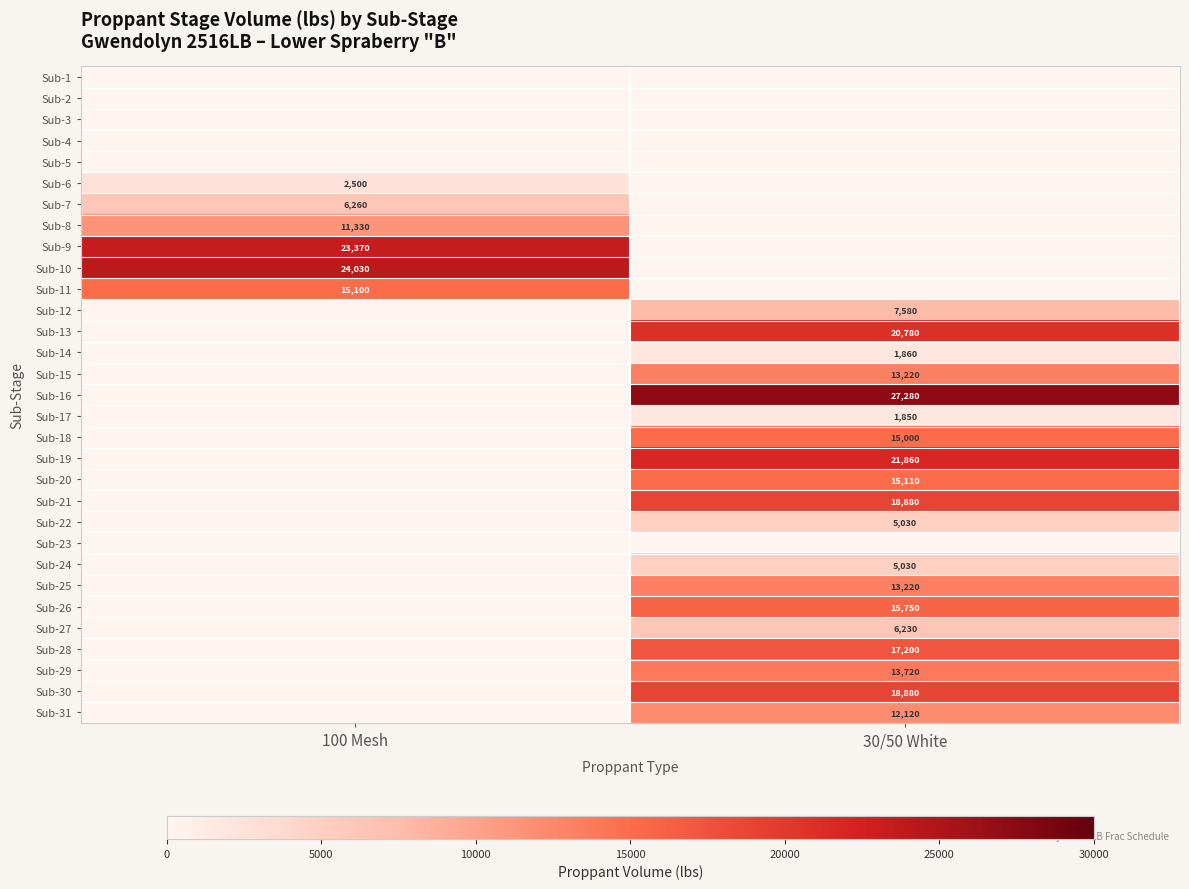

The Sub-22 series shows 3206 at 30/50 White. True or false?

False